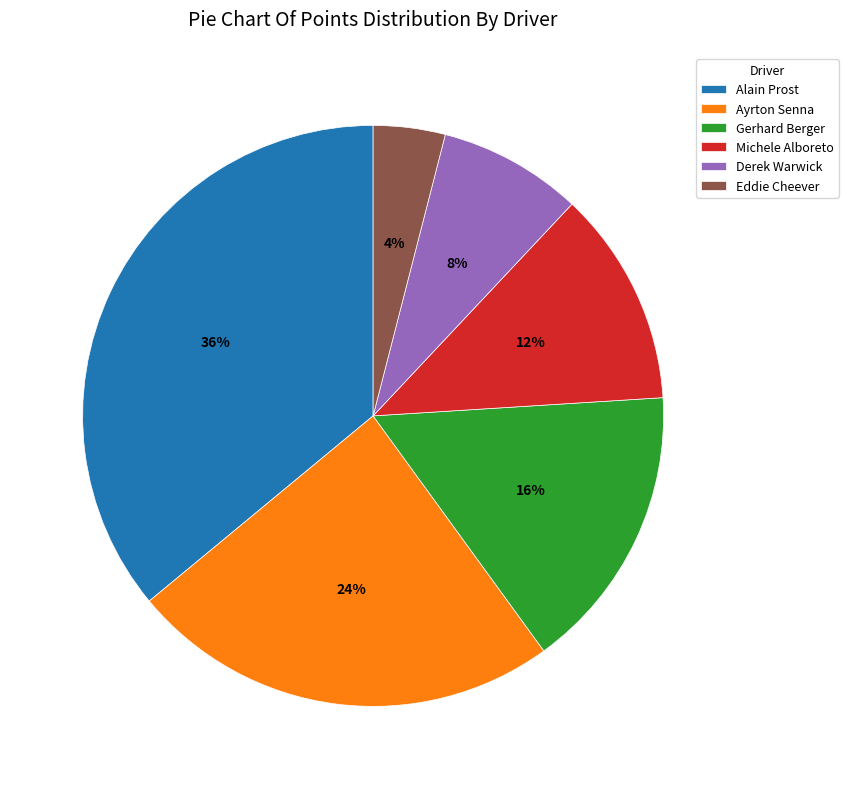

Which slice is the largest?

Alain Prost